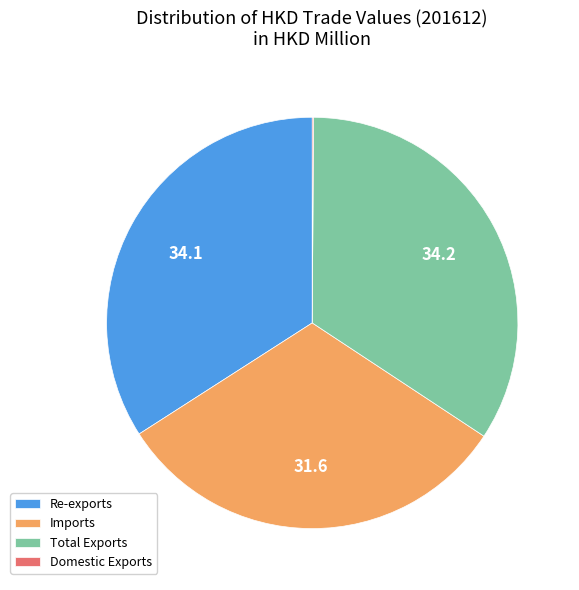

Is there any slice that represents more than half of the pie?

No